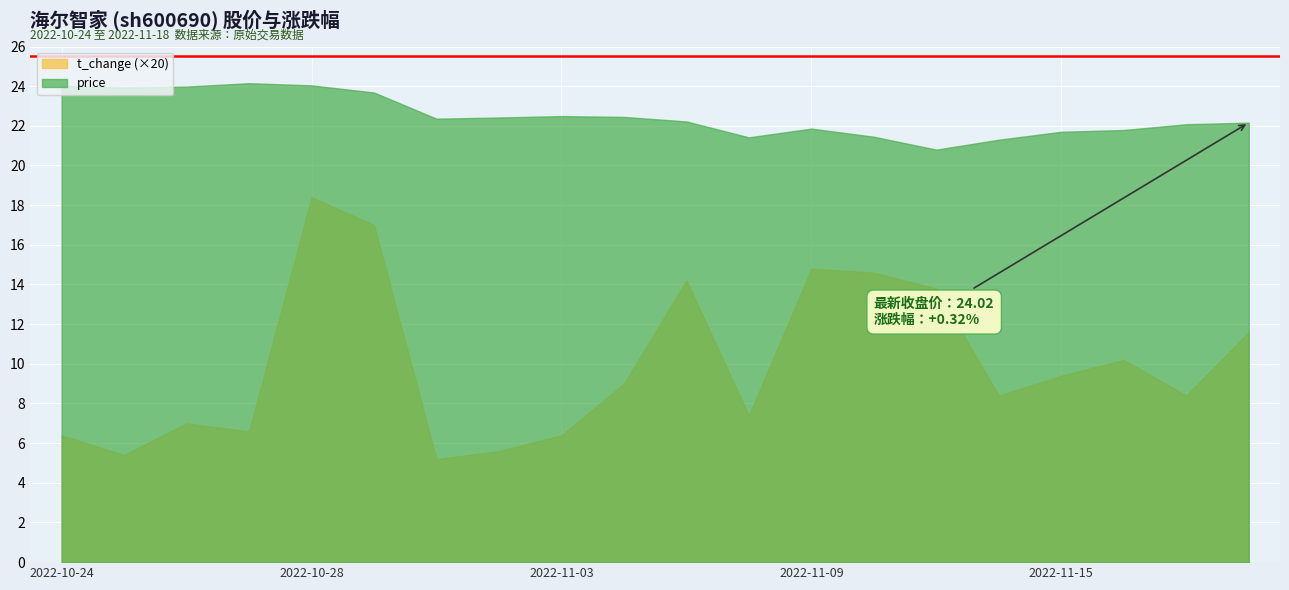

Rank the series by their maximum value, from highest to lowest.

price, t_change (×20)